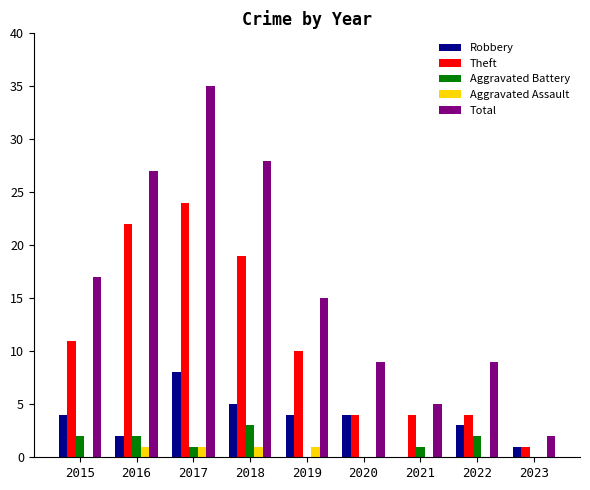

What is the sum of all Total values?

147